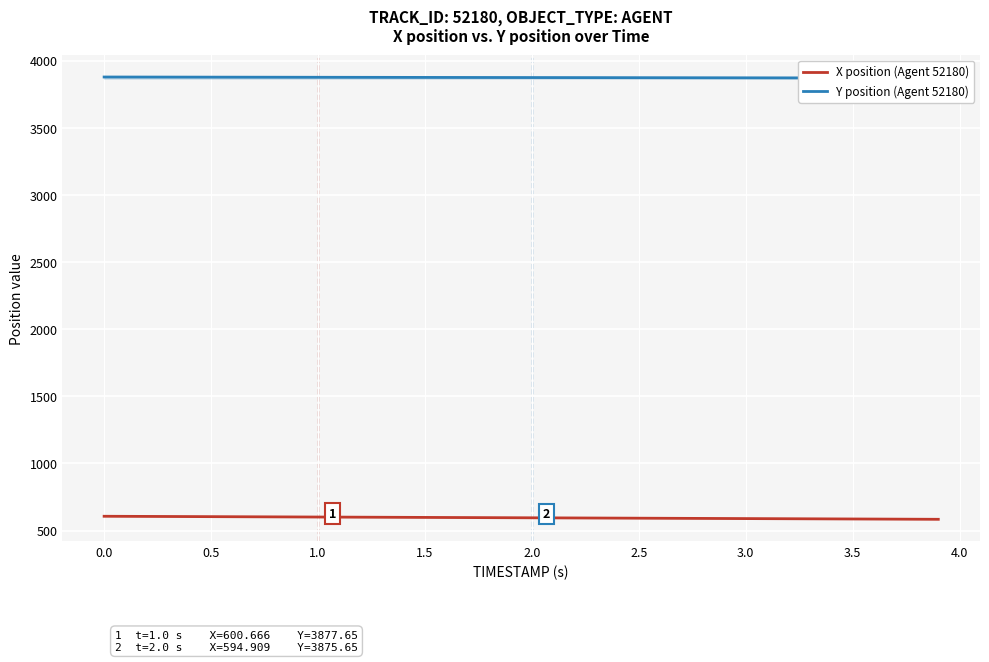

The value of X position (Agent 52180) at 26 is 1042.2. True or false?

False